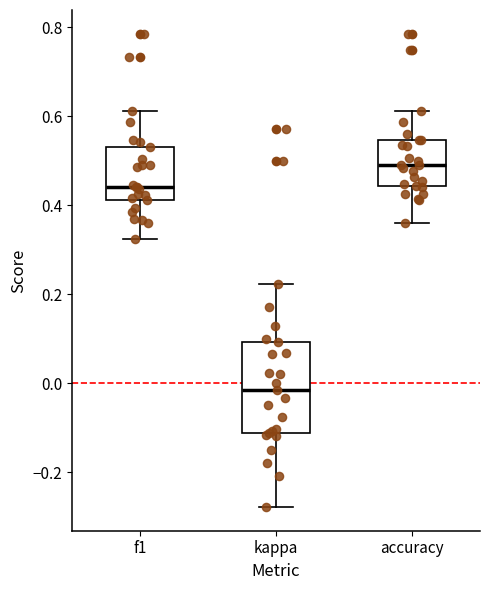

Which box is the tallest, from its lower edge to its upper edge?

kappa